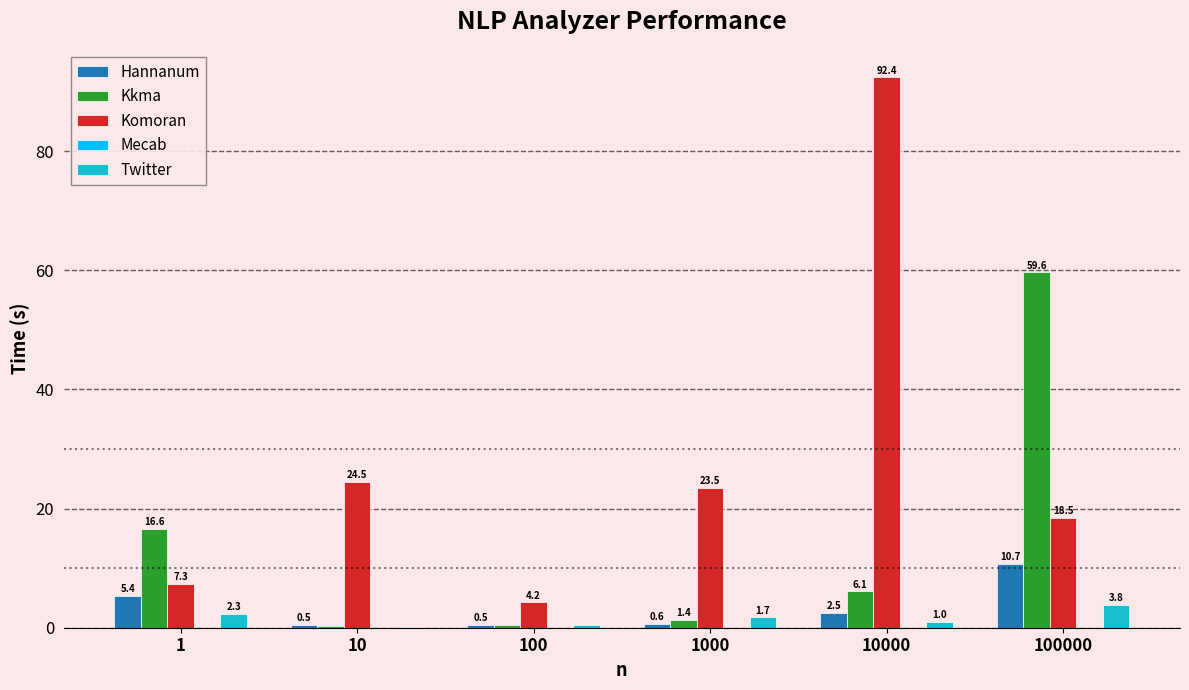

Between 10000 and 100000, which series saw the biggest shift?

Komoran